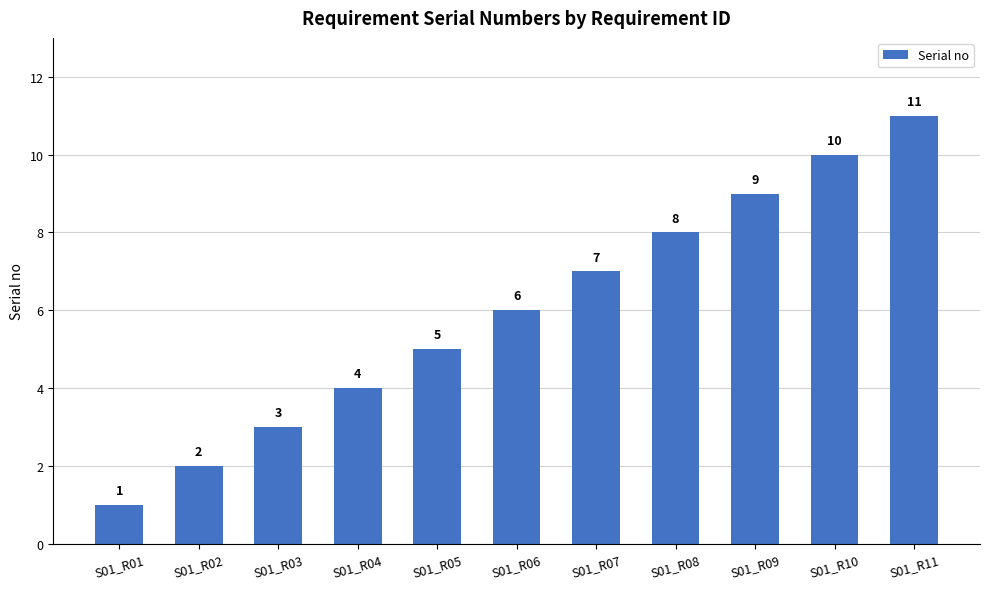

At which category does the chart reach its minimum across all series?

S01_R01